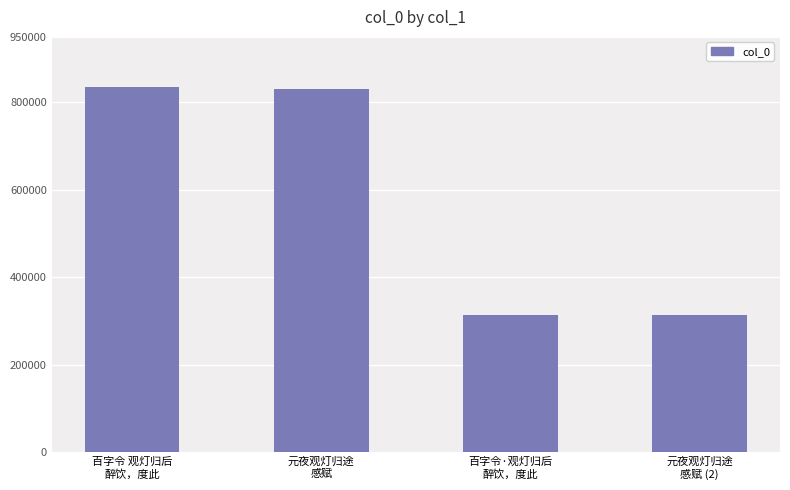

What is the approximate value at 元夜观灯归途
感赋?

830579